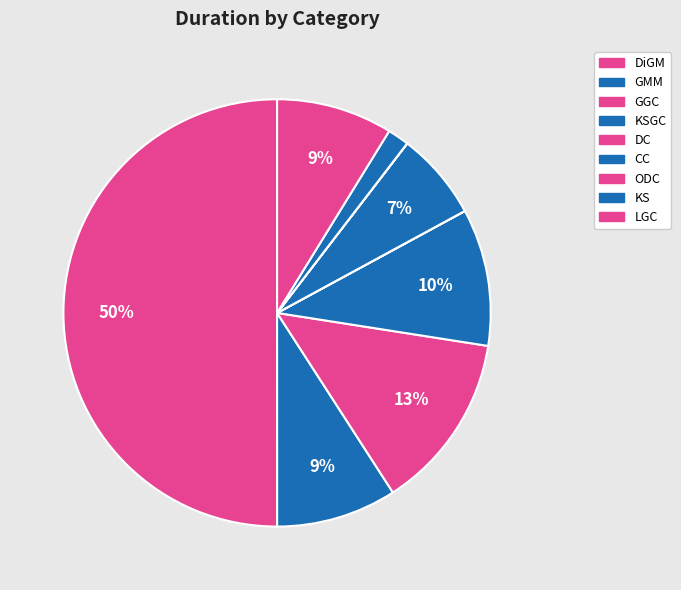

Rank the categories by value from lowest to highest.

DC, ODC, KS, CC, LGC, GMM, KSGC, GGC, DiGM